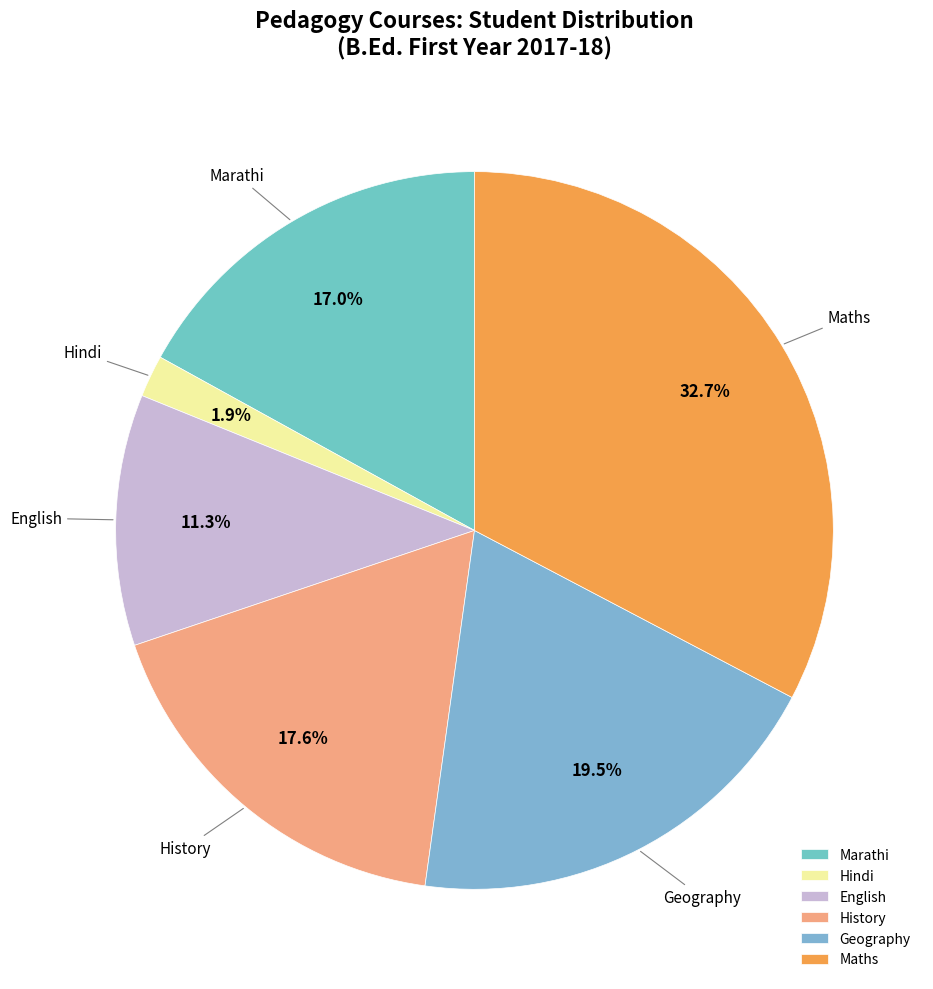

True or false: English accounts for 11% of the total.

True